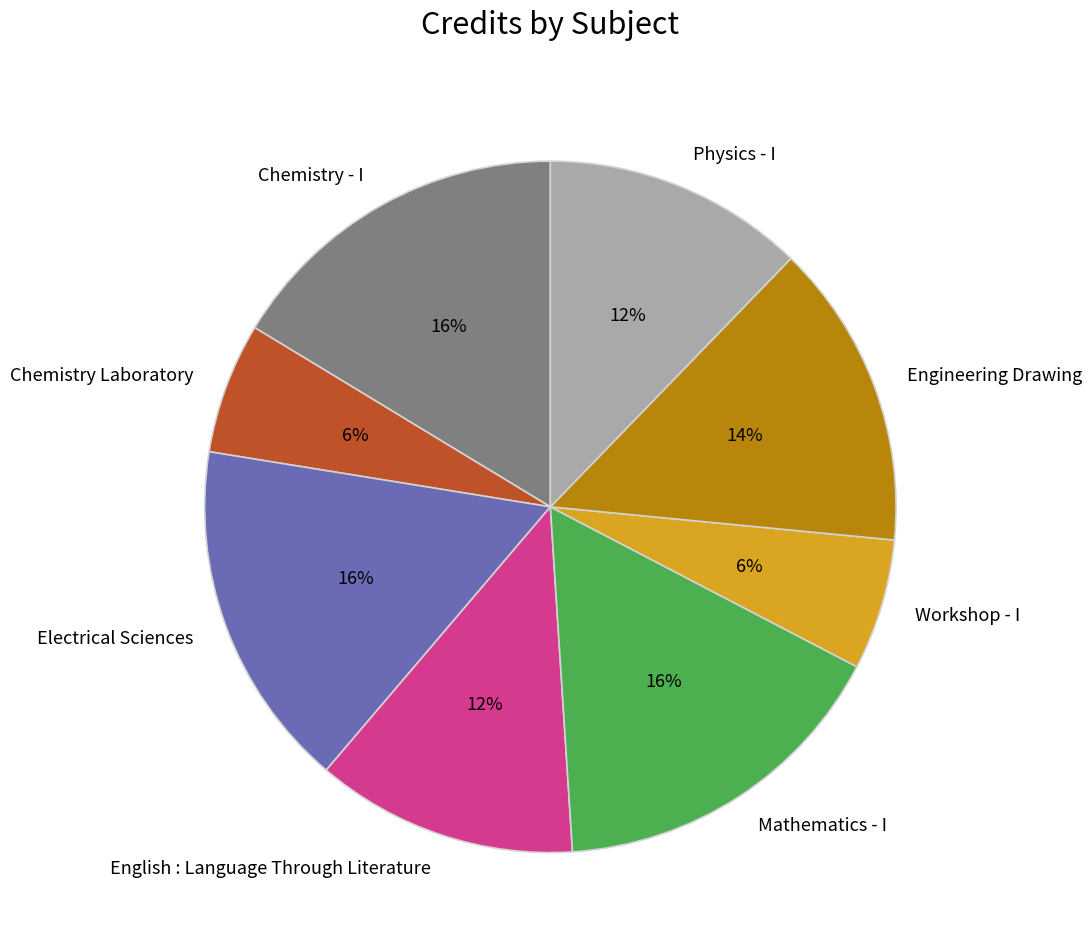

Do Chemistry - I and Physics - I together represent more than half of the pie?

No